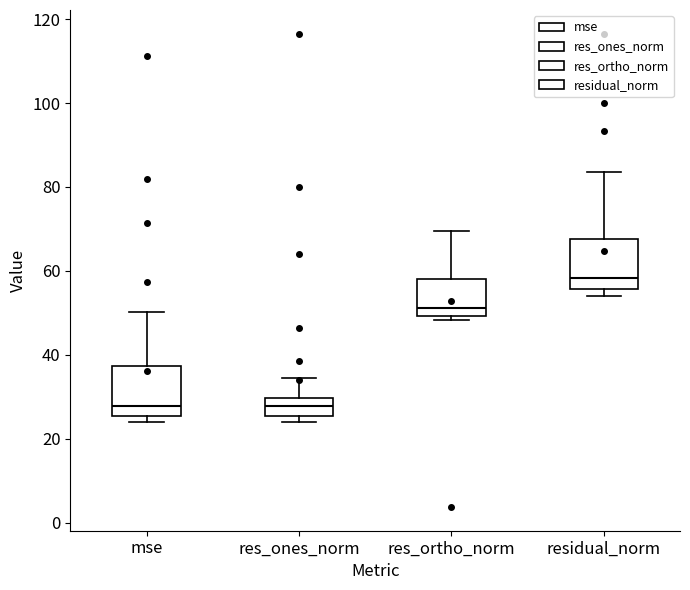

Which box's median line is the highest?

residual_norm